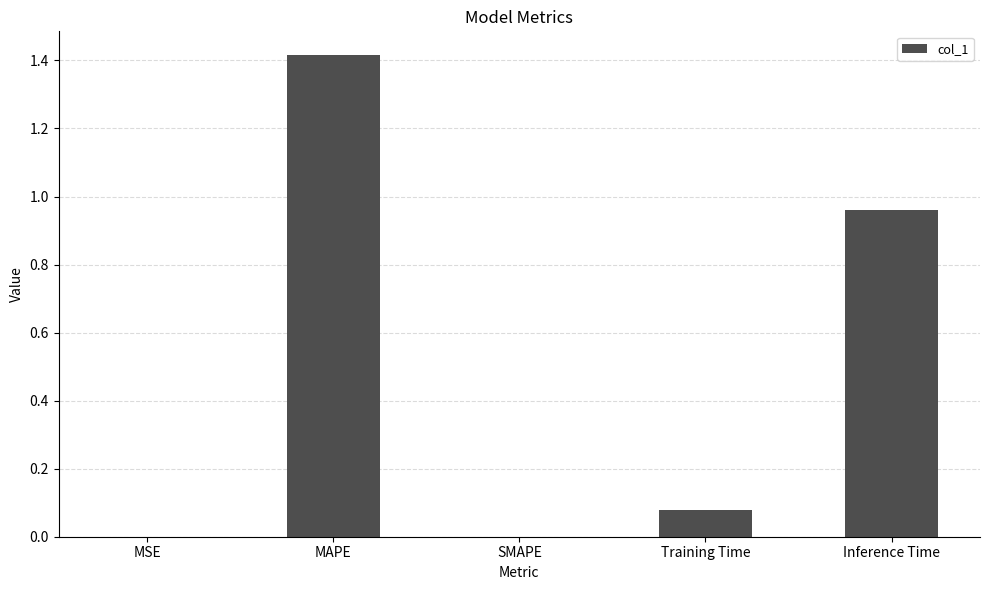

Which has a higher value, MAPE or Inference Time?

MAPE